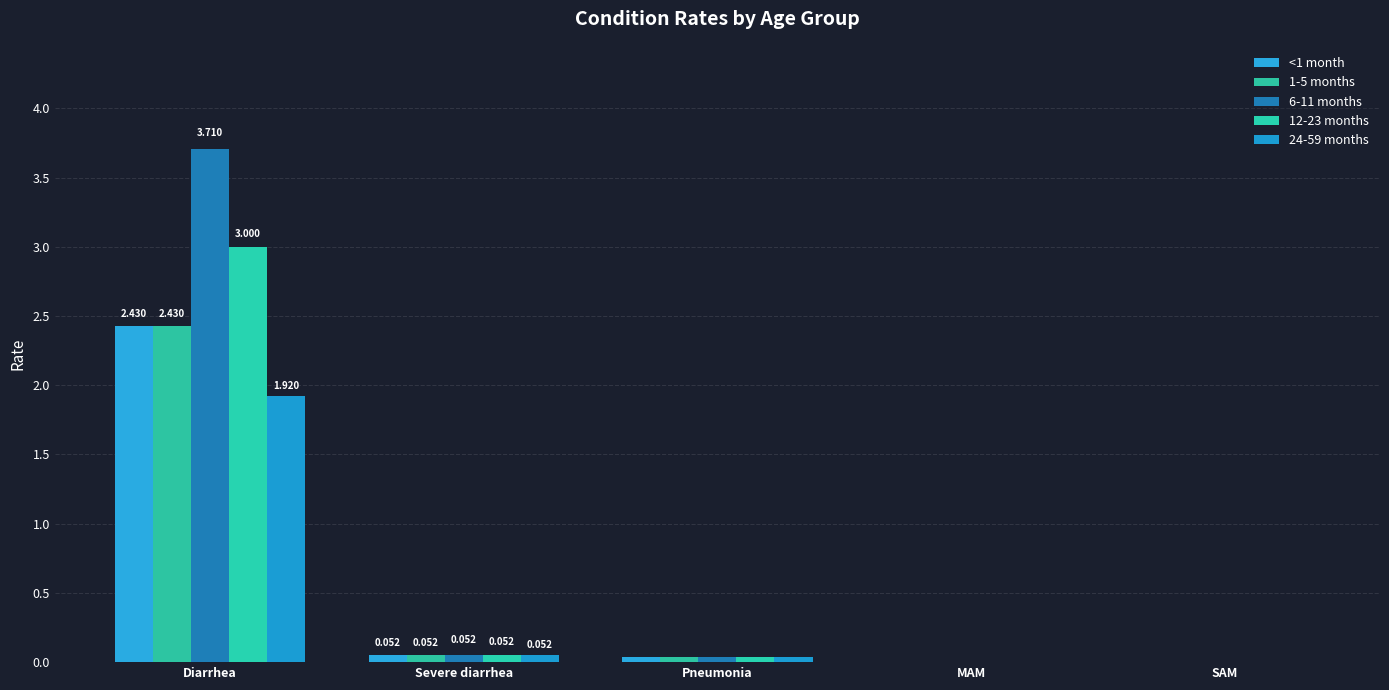

What is the label of the 1st bar from the left?

Diarrhea